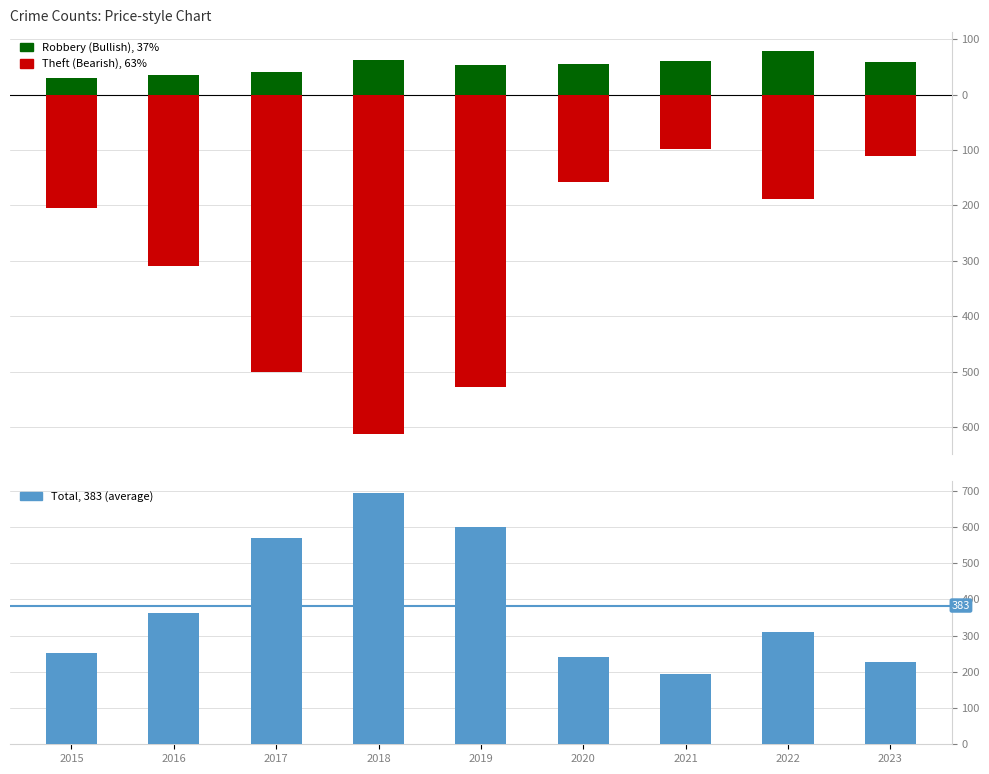

What is the difference between the maximum and minimum values in the Total (Average Range) series?

499